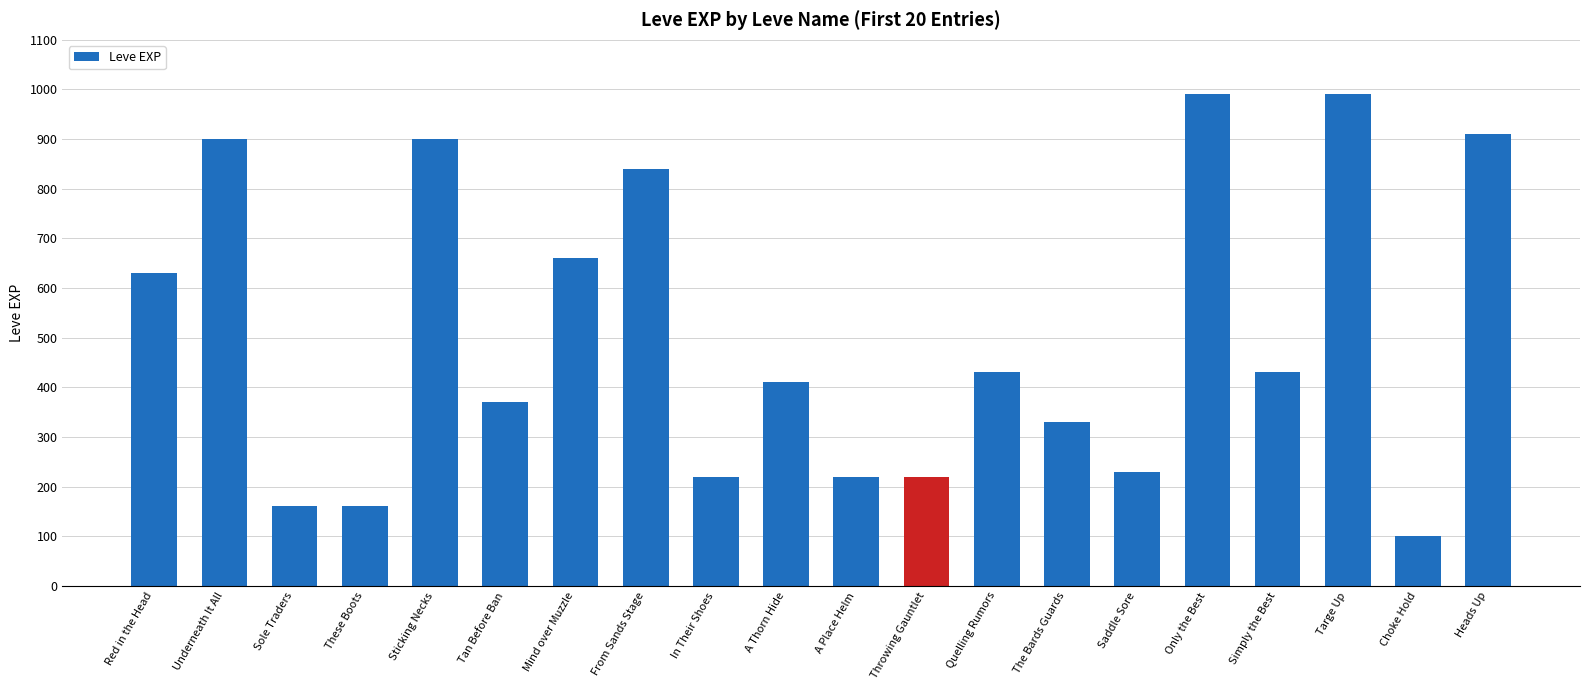

Reading left to right, what are all the values shown in this chart?

630	900	160	160	900	370	660	840	220	410	220	220	430	330	230	990	430	990	100	910